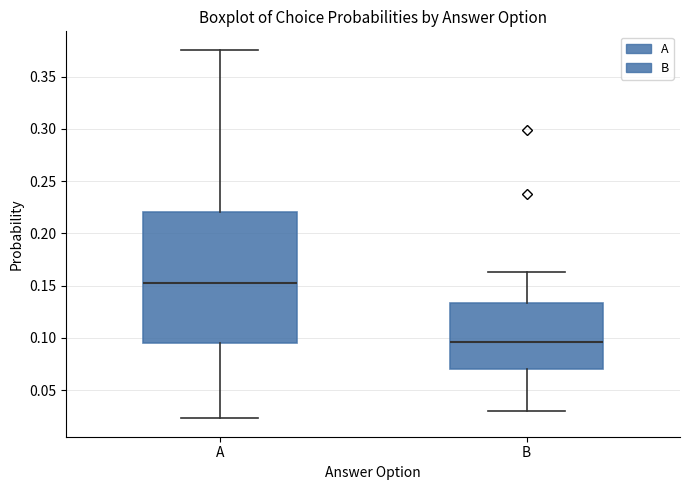

Comparing the boxes themselves (not the whiskers), which one is the tallest?

A